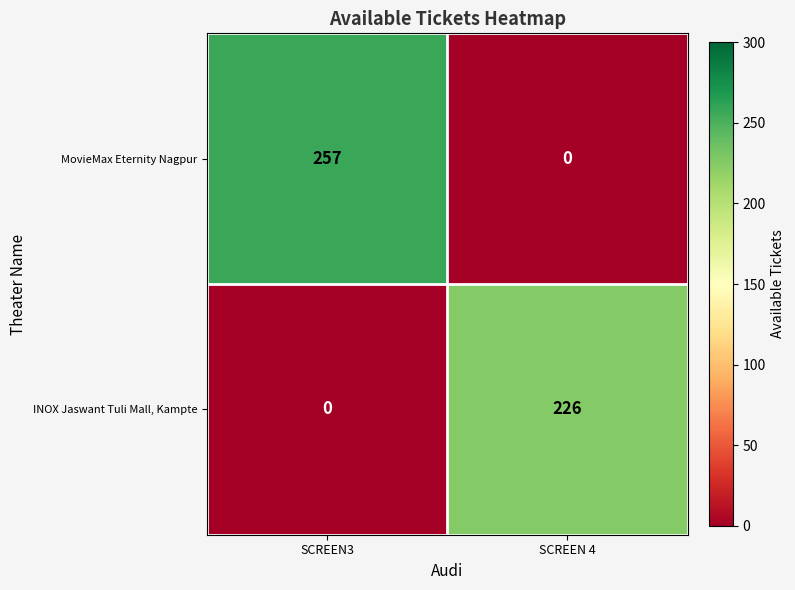

What is the sum of the MovieMax Eternity Nagpur values at SCREEN3 and SCREEN 4?

257